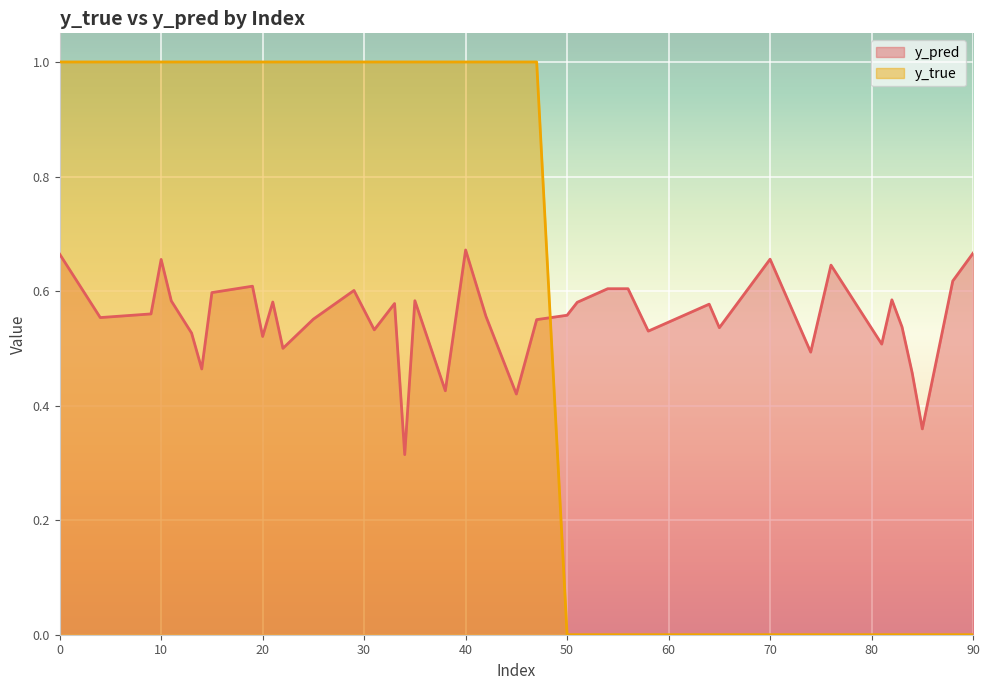

Rank the categories by y_pred value from highest to lowest.

40, 90, 0, 70, 10, 76, 88, 19, 56, 54, 29, 15, 82, 35, 11, 21, 51, 33, 64, 9, 50, 42, 4, 25, 47, 83, 65, 31, 58, 13, 20, 81, 22, 74, 14, 84, 38, 45, 85, 34